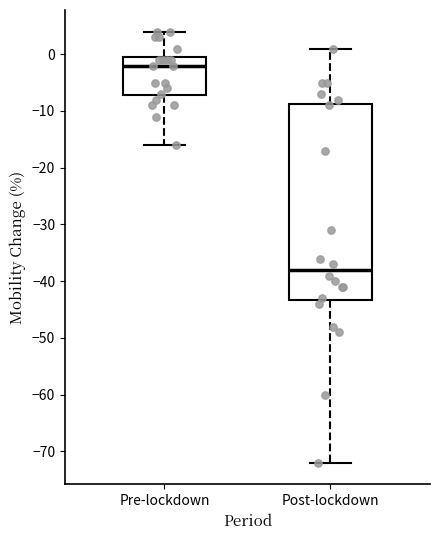

Reading left to right, transcribe this box plot: for each box, give where its median line is, the range the box spans, and where its two whiskers end, as read against the y-axis. The values are not printed on the chart, so give them approximately, as read against the axis.

Pre-lockdown: median -2, box -7 to 0, whiskers -16 to 4
Post-lockdown: median -38, box -43 to -9, whiskers -72 to 1